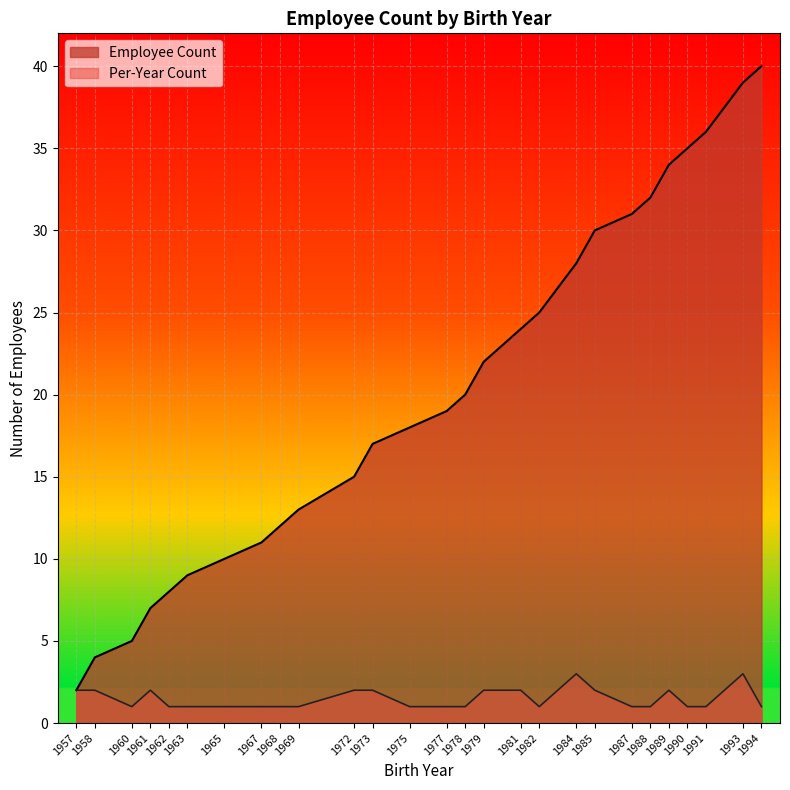

What is the minimum value shown in the chart?

1